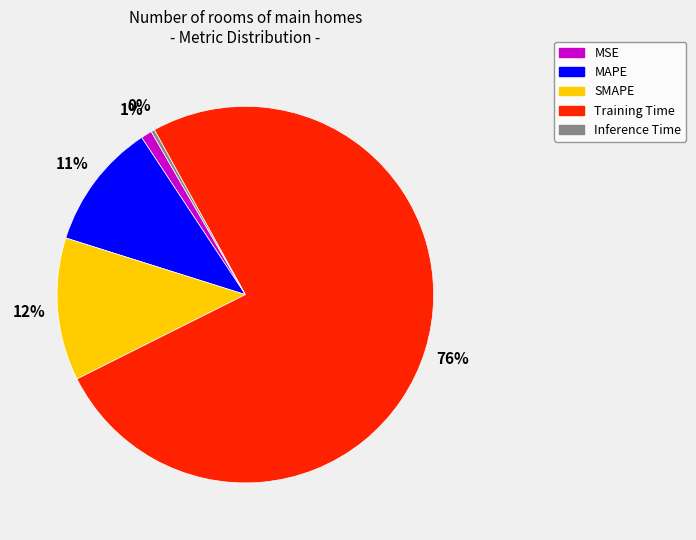

Which slice is the largest?

Training Time